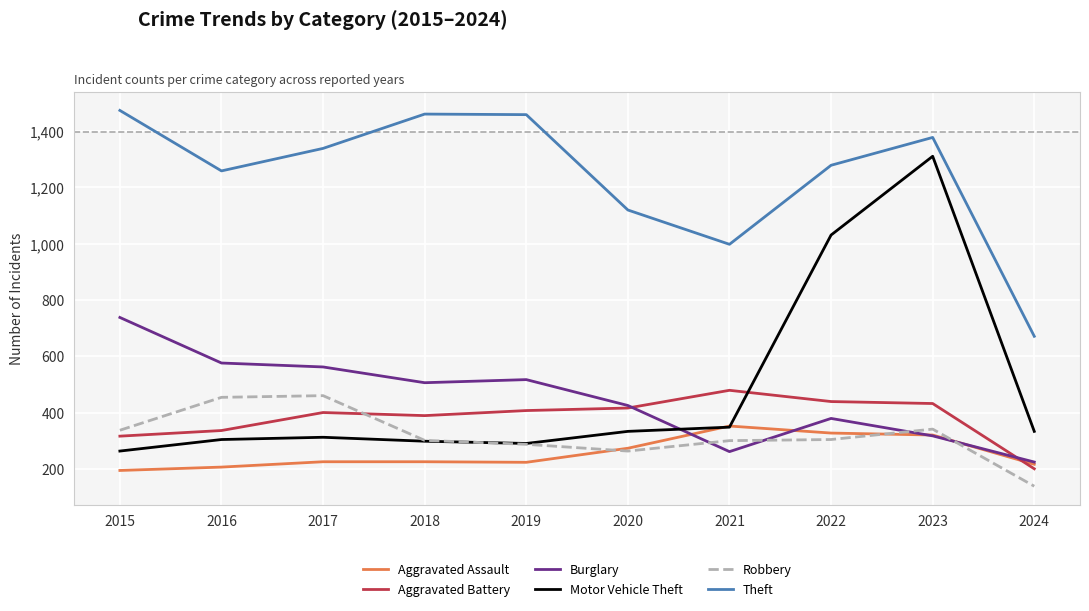

Which series has the largest total across all categories?

Theft